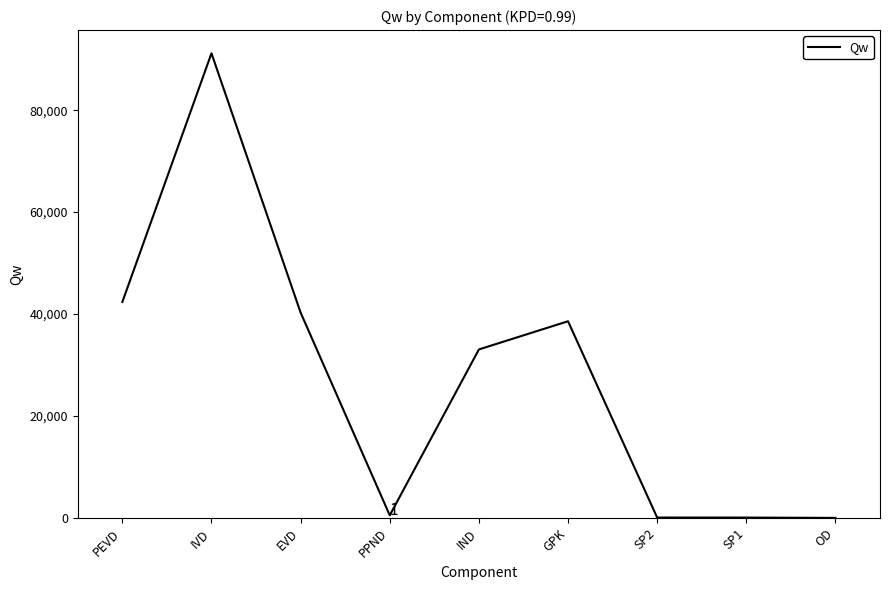

What is the difference between the values at IND and IVD?

58097.2